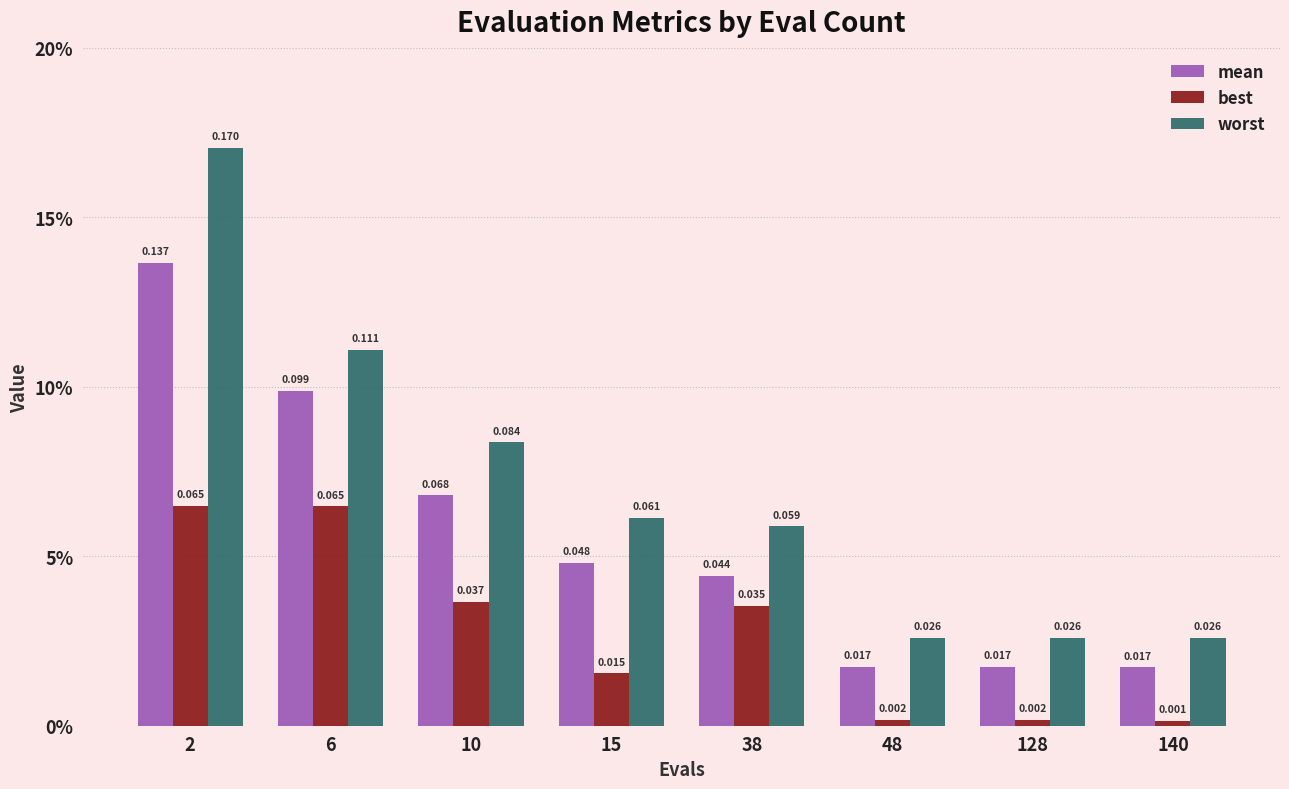

What is the value of the mean bar at the 3rd from the left?

0.1